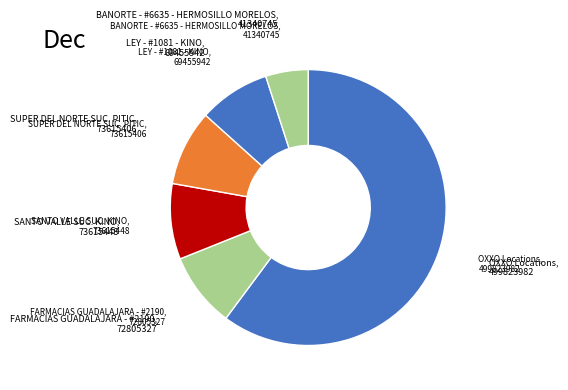

How many slices are in this pie chart?

6